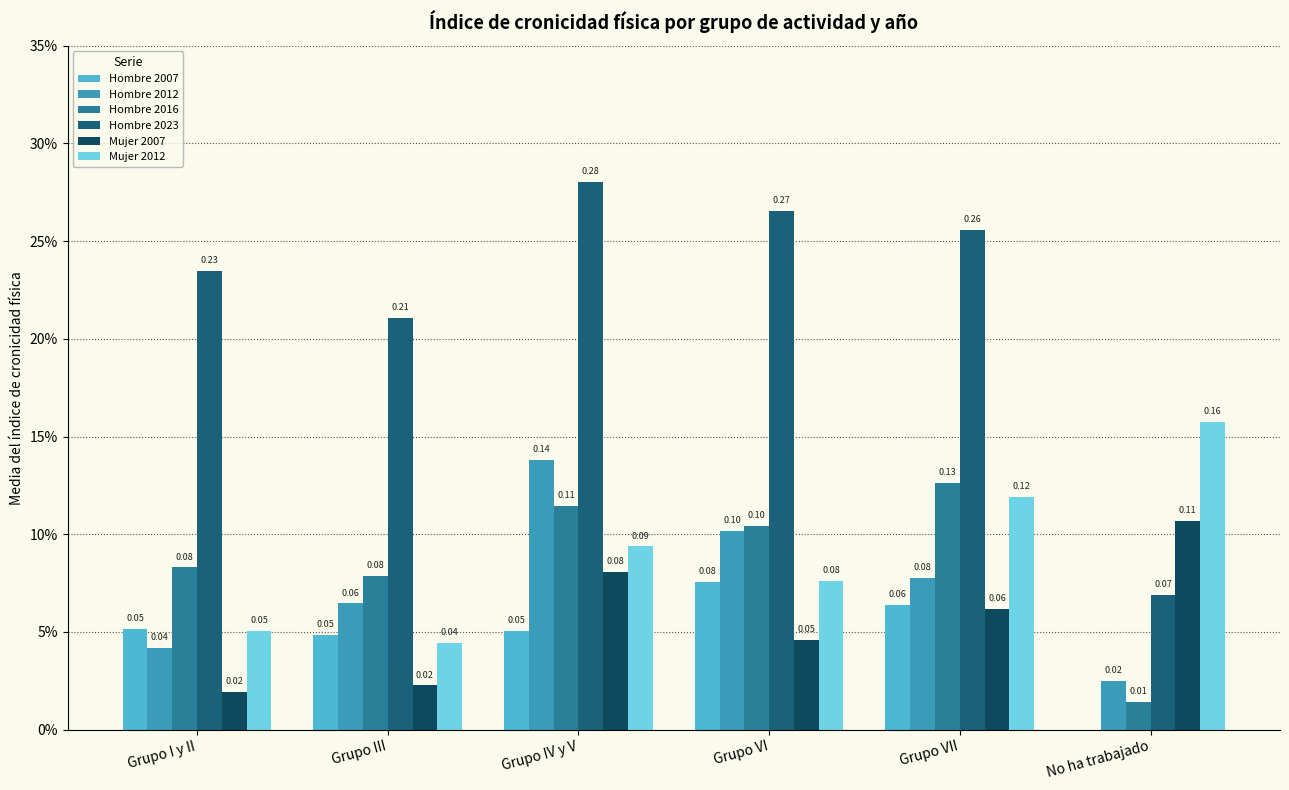

Which category has the highest value in the Hombre 2023 series?

Grupo IV y V